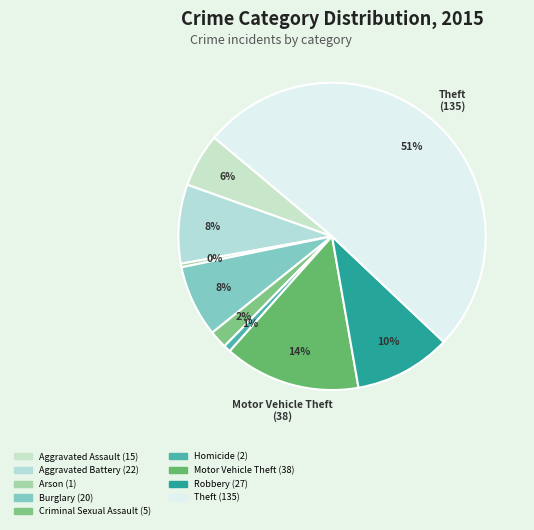

How many segments does this pie chart have?

9